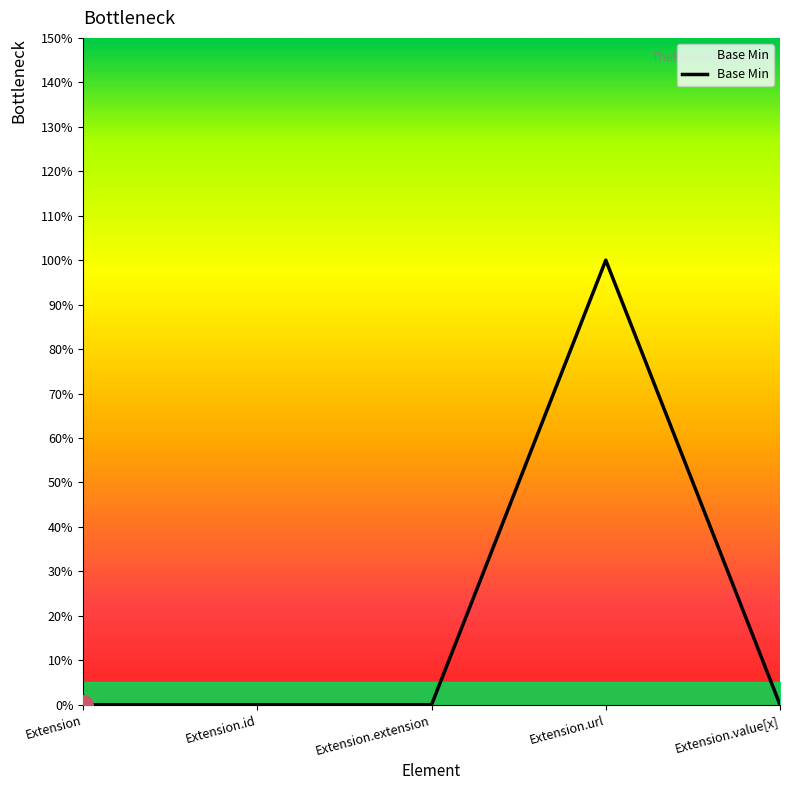

What is the change in value from Extension.extension to Extension.url?

+1